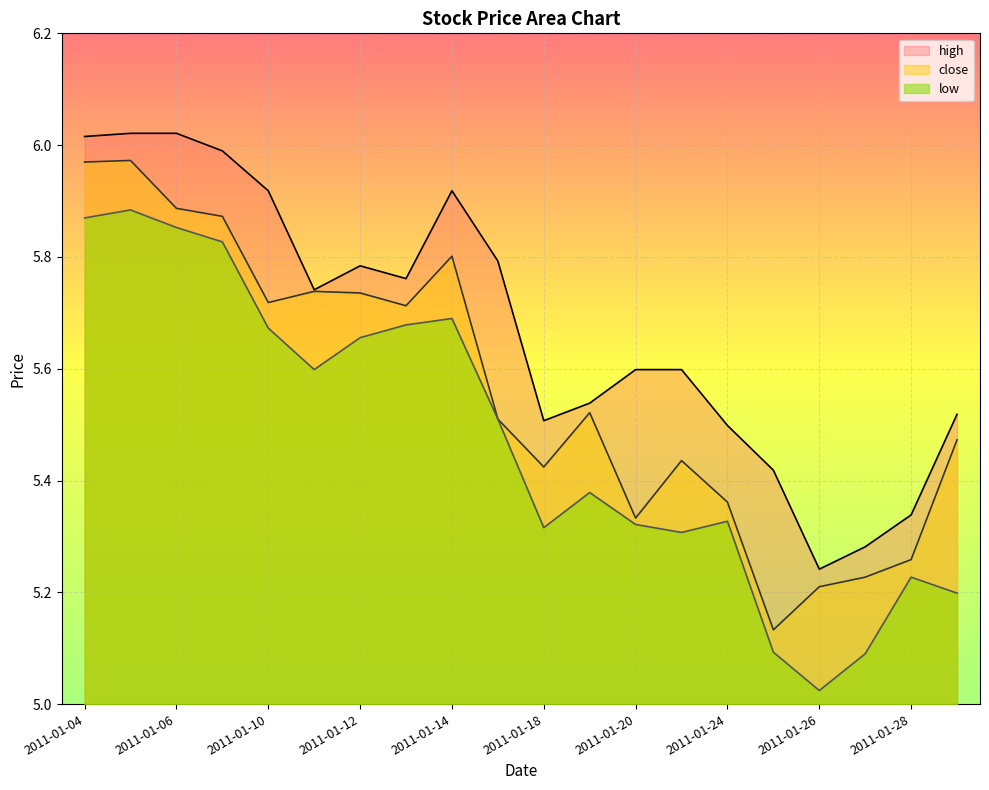

Rank the series by their average value, from lowest to highest.

low, close, high